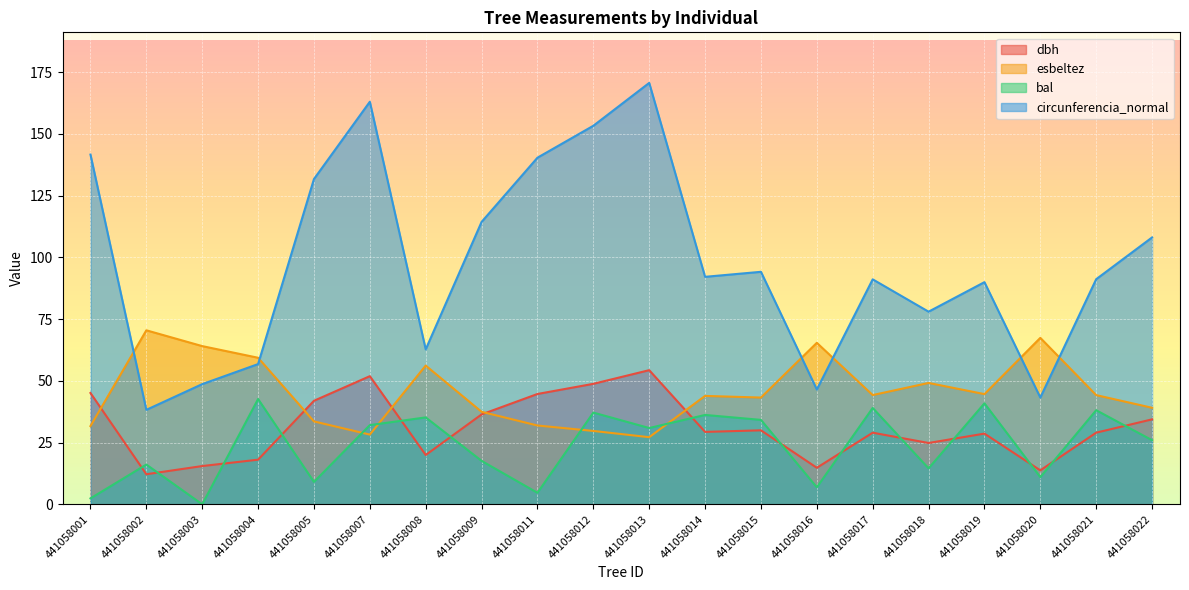

The esbeltez series shows 37.5 at 441058009. True or false?

True